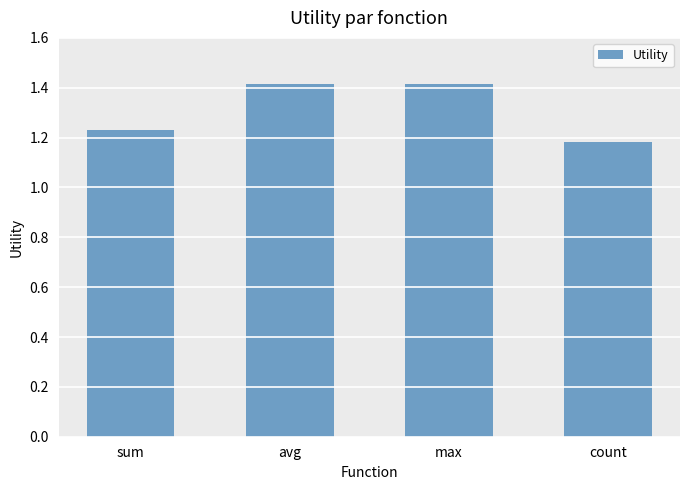

The chart shows a value of 1.9 at avg. True or false?

False